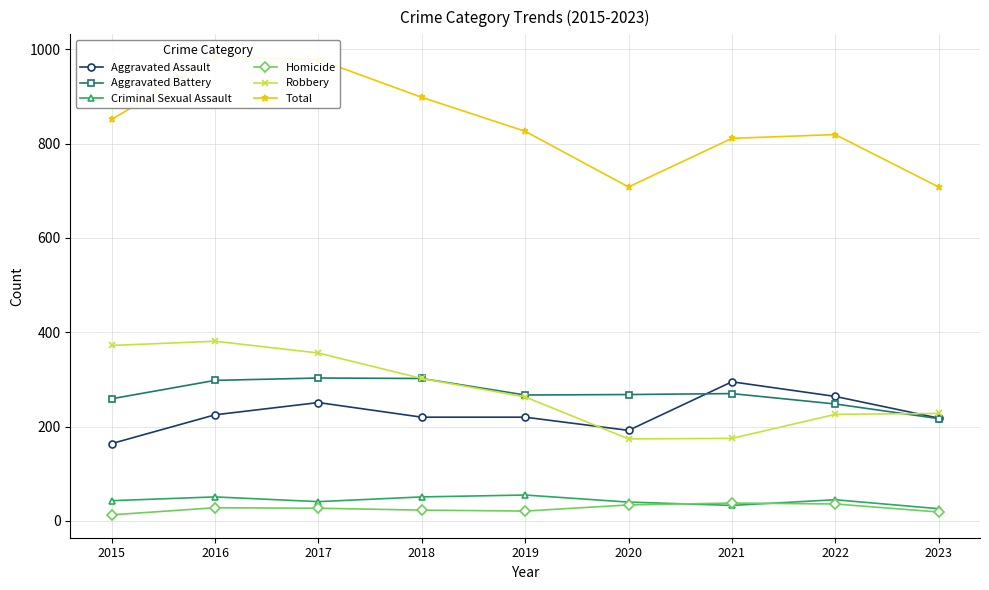

Where does the Criminal Sexual Assault series first go above 43?

2016